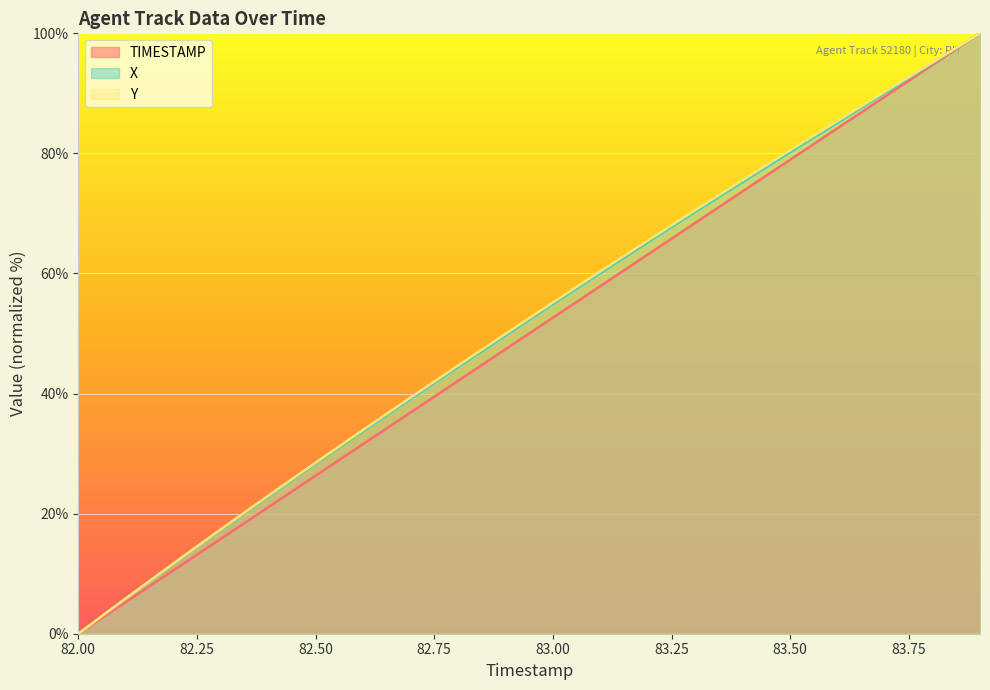

How many data points does each series have?

20